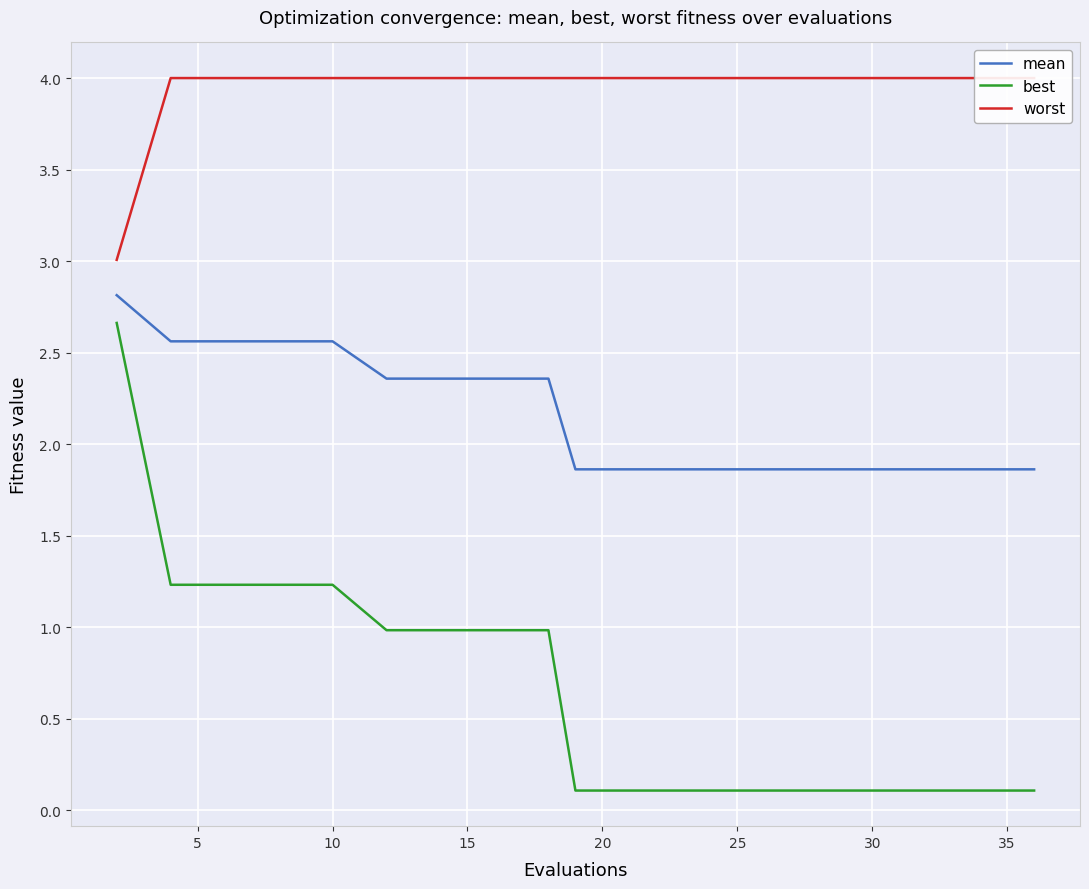

True or false: mean and best intersect in this chart.

False